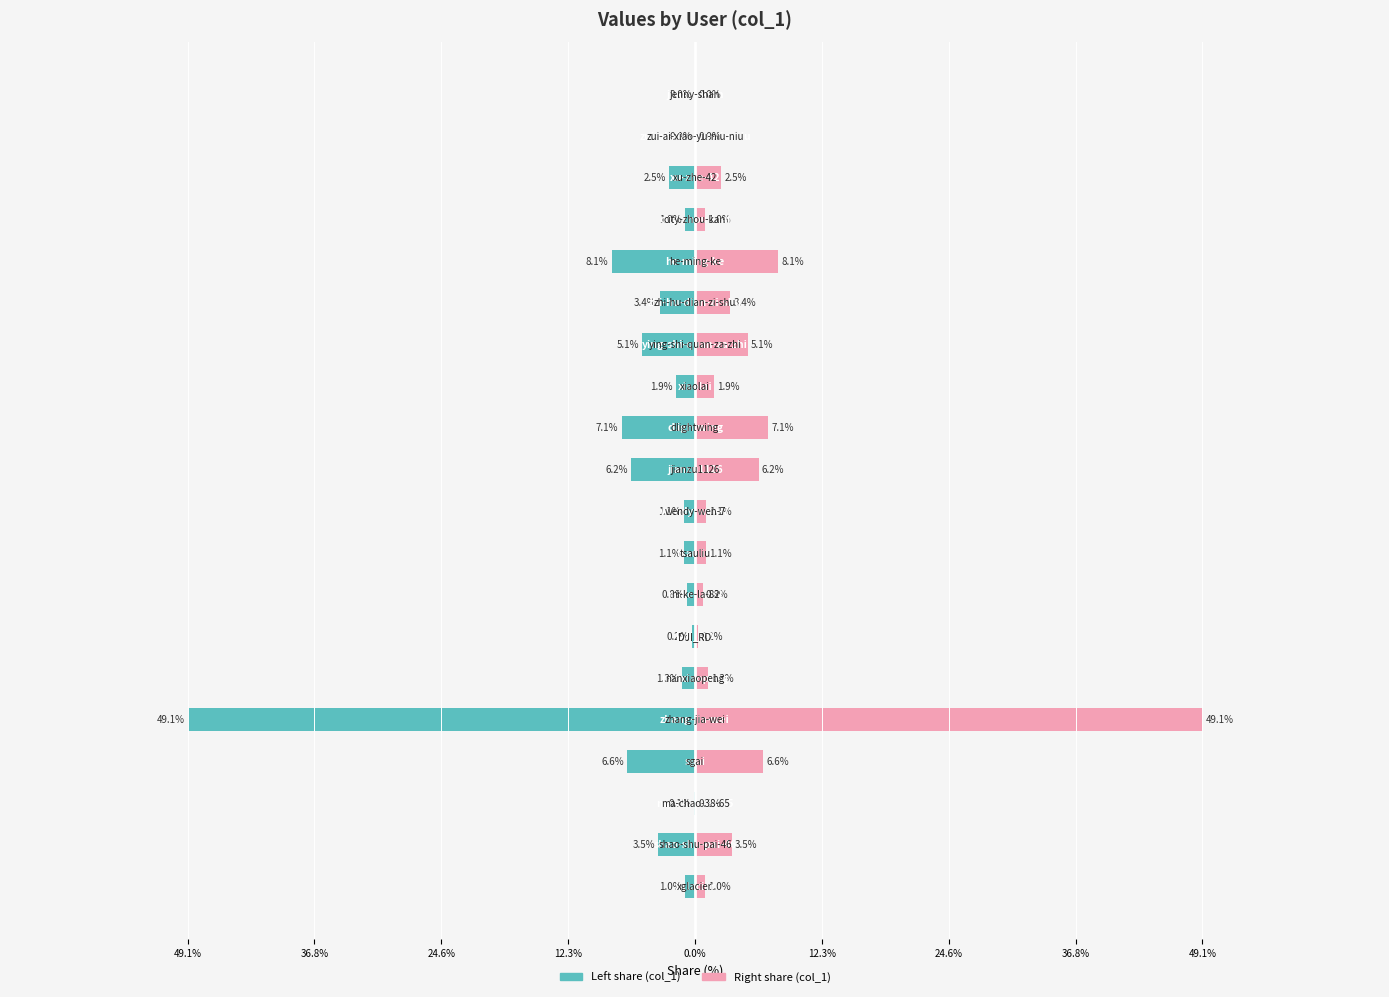

True or false: col_1 (left) has a value of -0.0 at 24.6%.

False